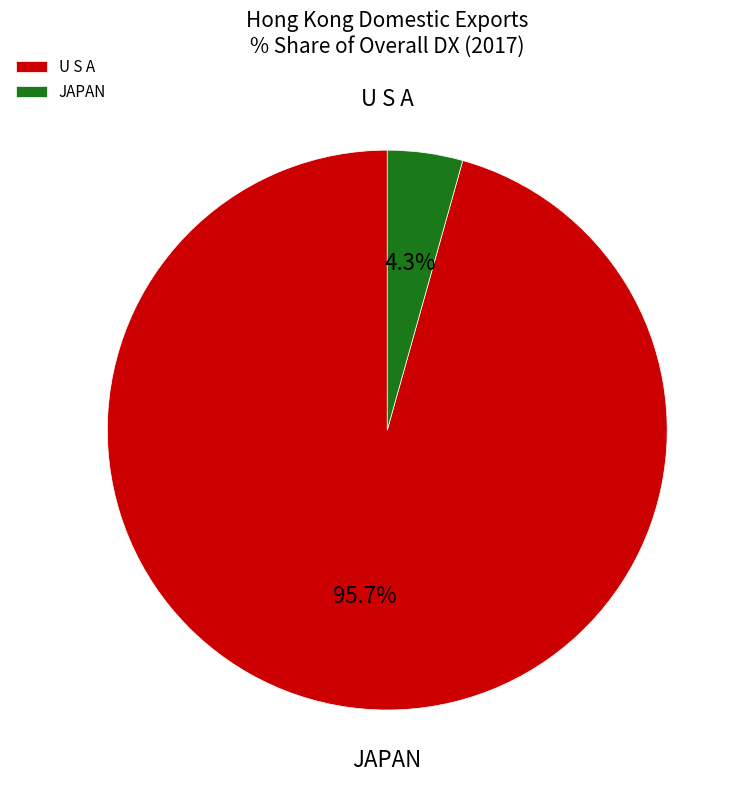

How many slices are in this pie chart?

2